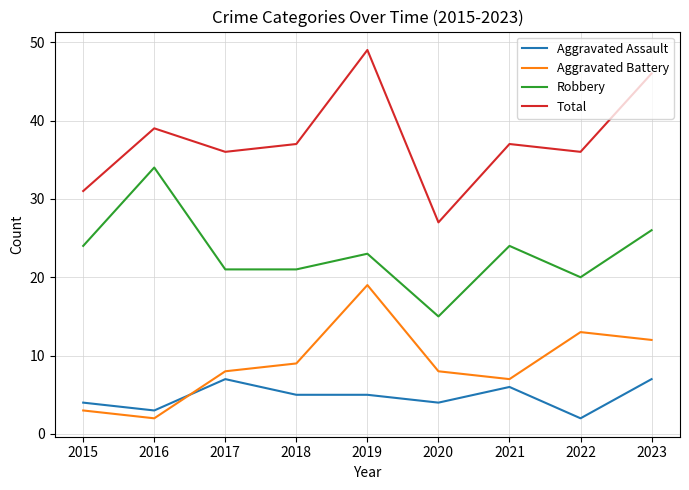

What is the difference between the second highest and minimum values in the Aggravated Battery series?

11